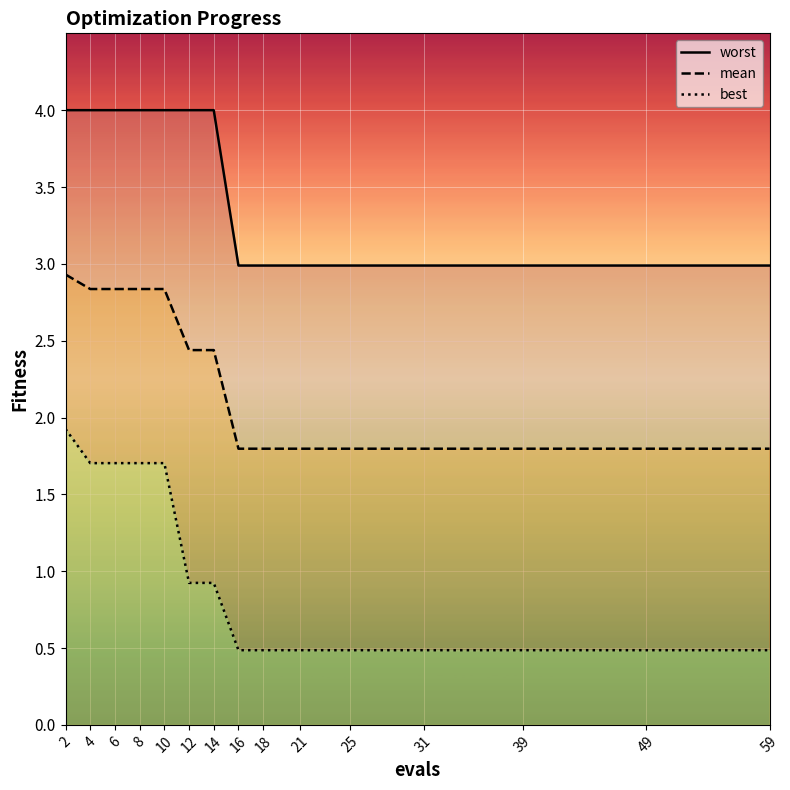

What is the sum of all worst values?

51.9